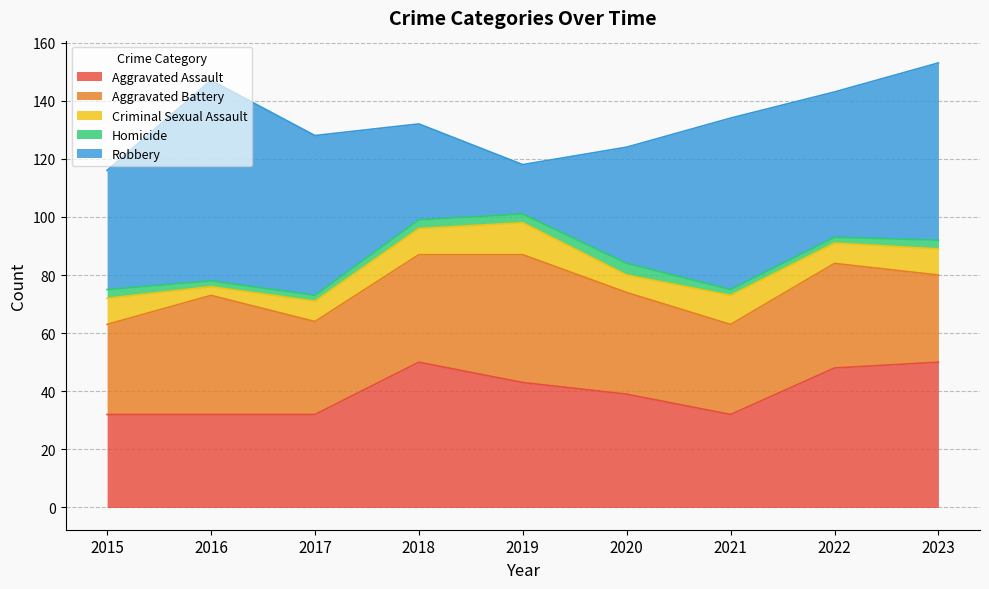

What is the value of the Aggravated Battery point at the 2nd from the left?

41